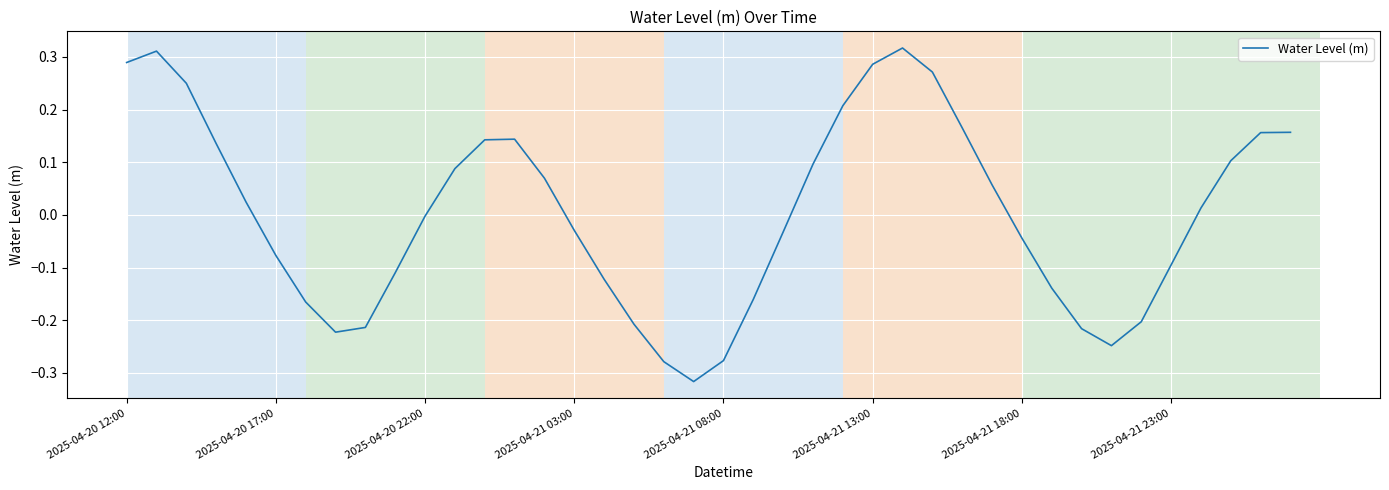

How many interior local peaks (higher than both neighbors) does the data have?

3